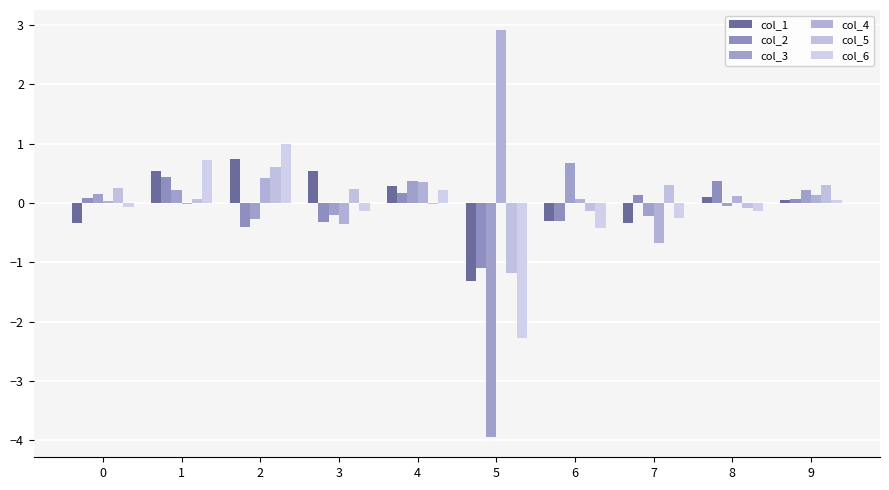

Reading right to left, list all the values displayed in this chart.

col_1: 0.0	0.1	-0.3	-0.3	-1.3	0.3	0.5	0.7	0.5	-0.3
col_2: 0.1	0.4	0.1	-0.3	-1.1	0.2	-0.3	-0.4	0.4	0.1
col_3: 0.2	-0.1	-0.2	0.7	-3.9	0.4	-0.2	-0.3	0.2	0.2
col_4: 0.1	0.1	-0.7	0.1	2.9	0.4	-0.3	0.4	-0.0	0.0
col_5: 0.3	-0.1	0.3	-0.1	-1.2	-0.0	0.2	0.6	0.1	0.3
col_6: 0.0	-0.1	-0.2	-0.4	-2.3	0.2	-0.1	1.0	0.7	-0.1